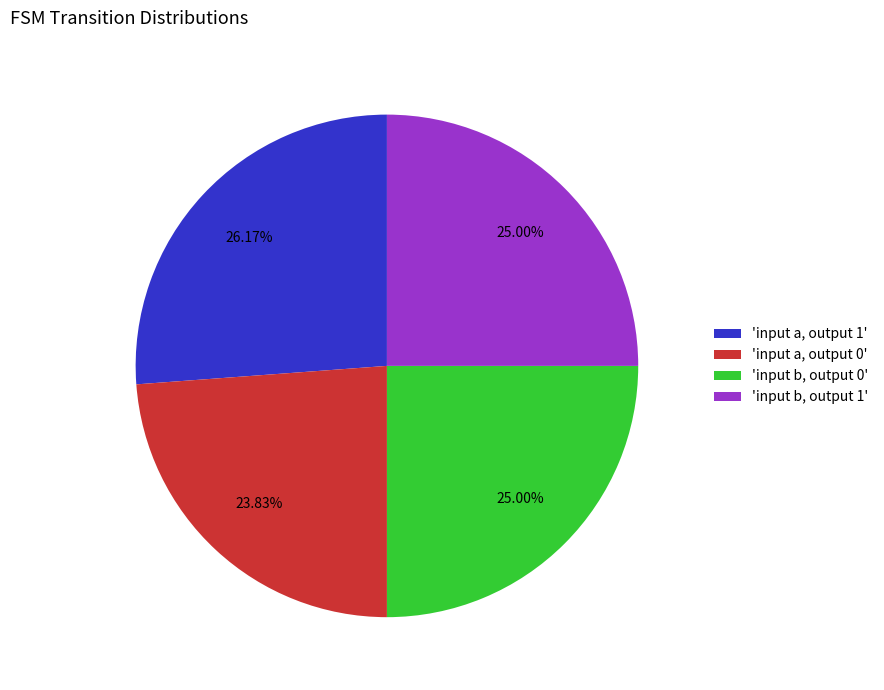

Is there any slice that represents more than half of the pie?

No